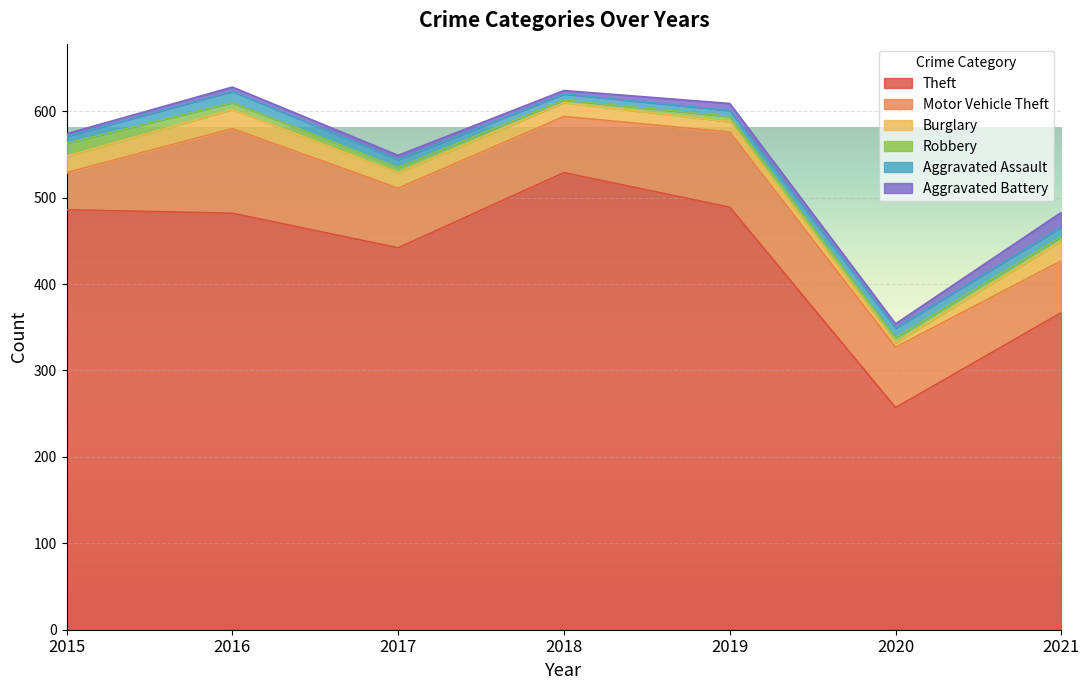

Is it true that Aggravated Battery equals 3 at 2016?

False